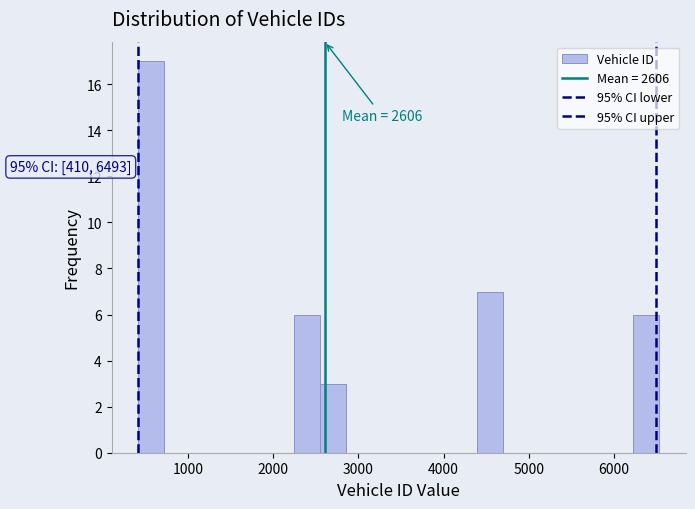

Around what value on the x-axis is the tallest bar? Give the approximate position of its centre, as read against the axis.

600